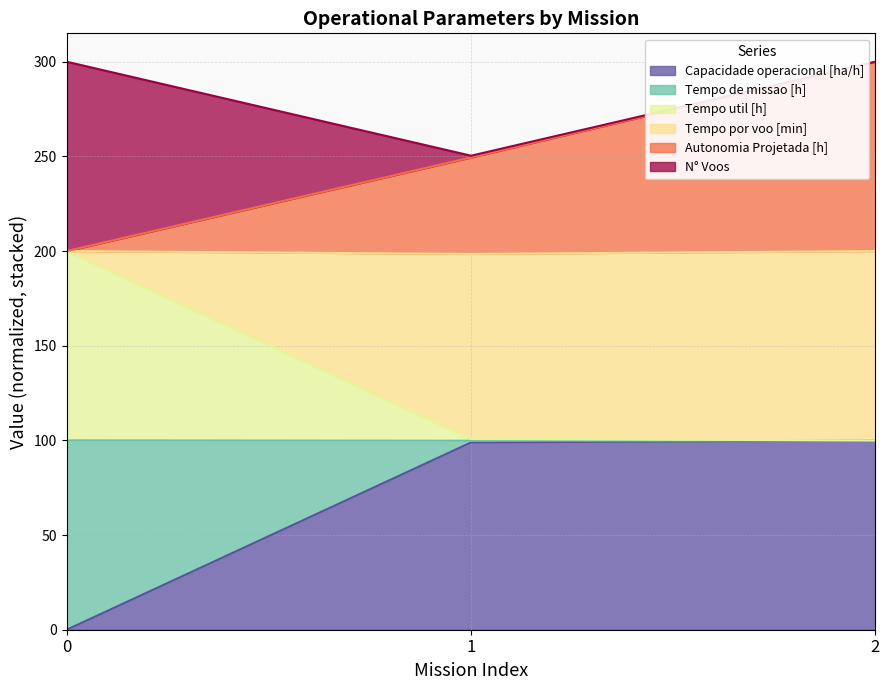

List the labels in order of Tempo de missao [h] value, smallest first.

2, 1, 0